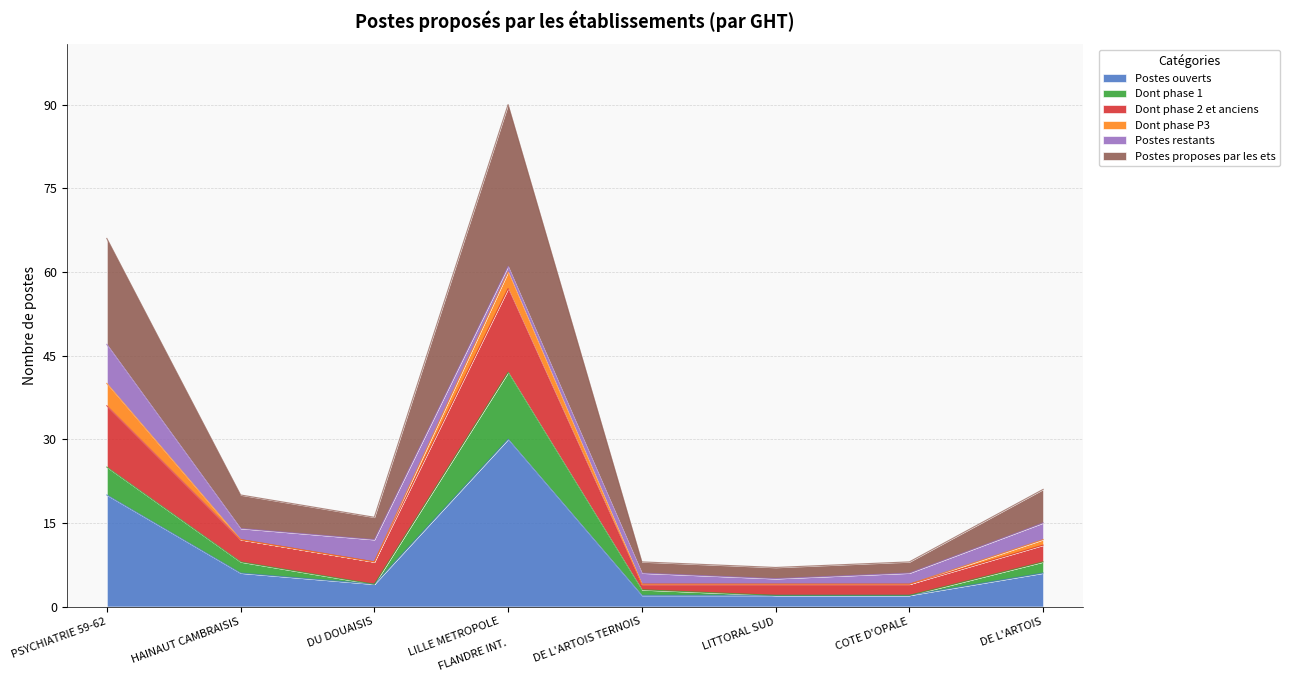

How many lines are shown in the chart?

6